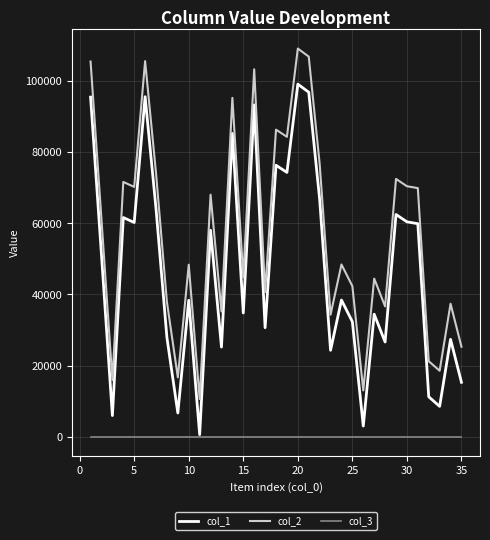

True or false: col_2 and col_3 intersect in this chart.

False